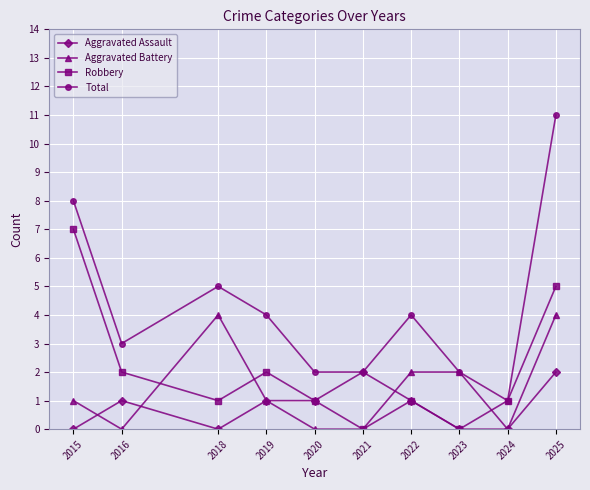

Reading left to right, extract all data points from this chart.

Aggravated Assault: 2015=0	2016=1	2018=0	2019=1	2020=1	2021=2	2022=1	2023=0	2024=0	2025=2
Aggravated Battery: 2015=1	2016=0	2018=4	2019=1	2020=0	2021=0	2022=2	2023=2	2024=0	2025=4
Robbery: 2015=7	2016=2	2018=1	2019=2	2020=1	2021=0	2022=1	2023=0	2024=1	2025=5
Total: 2015=8	2016=3	2018=5	2019=4	2020=2	2021=2	2022=4	2023=2	2024=1	2025=11